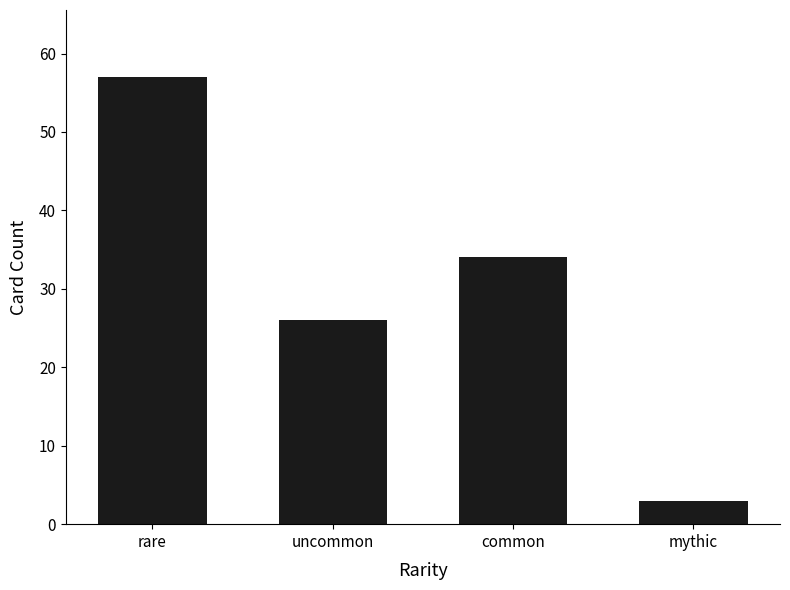

What is the label of the 1st bar from the right?

mythic